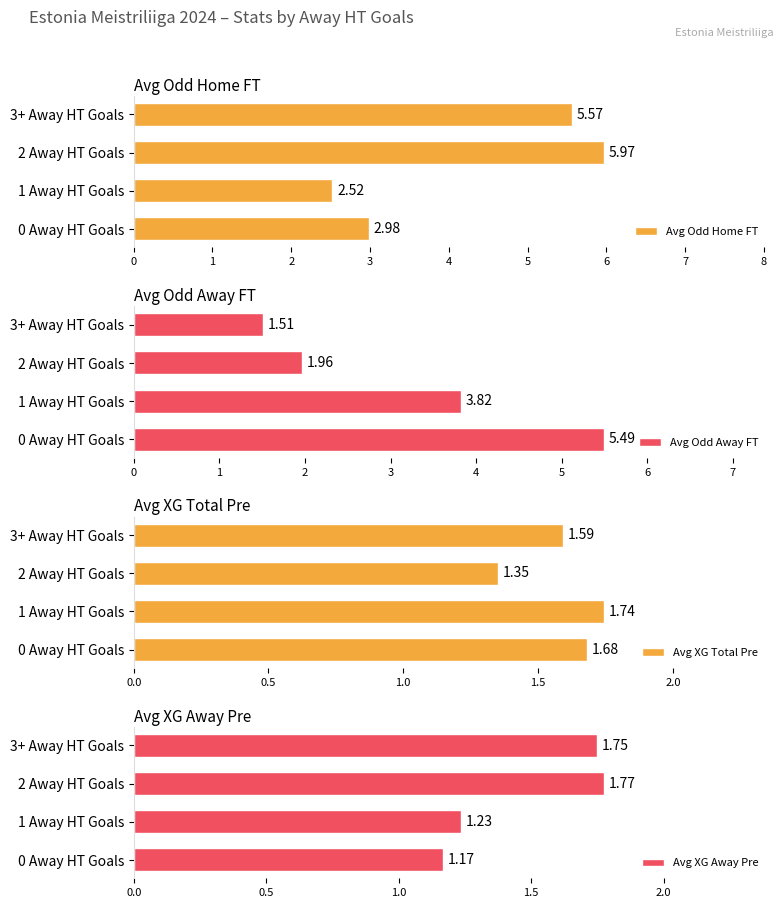

What is the lowest value of the Avg XG Away Pre series?

1.2